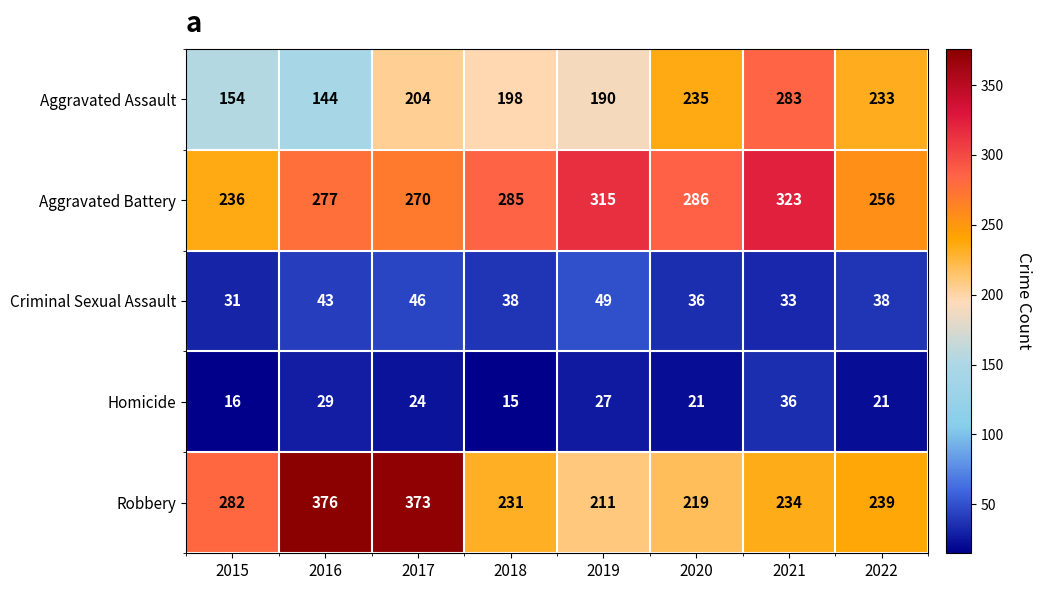

Where is Robbery nearest to the value 293?

2015